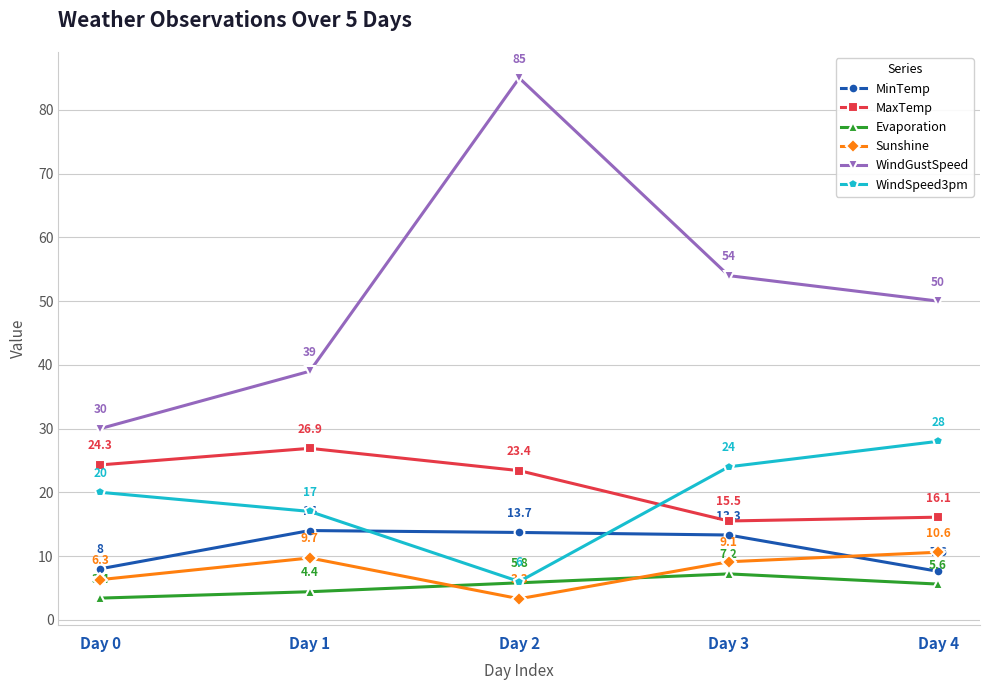

What is the value of the Evaporation point at the 4th from the left?

7.2